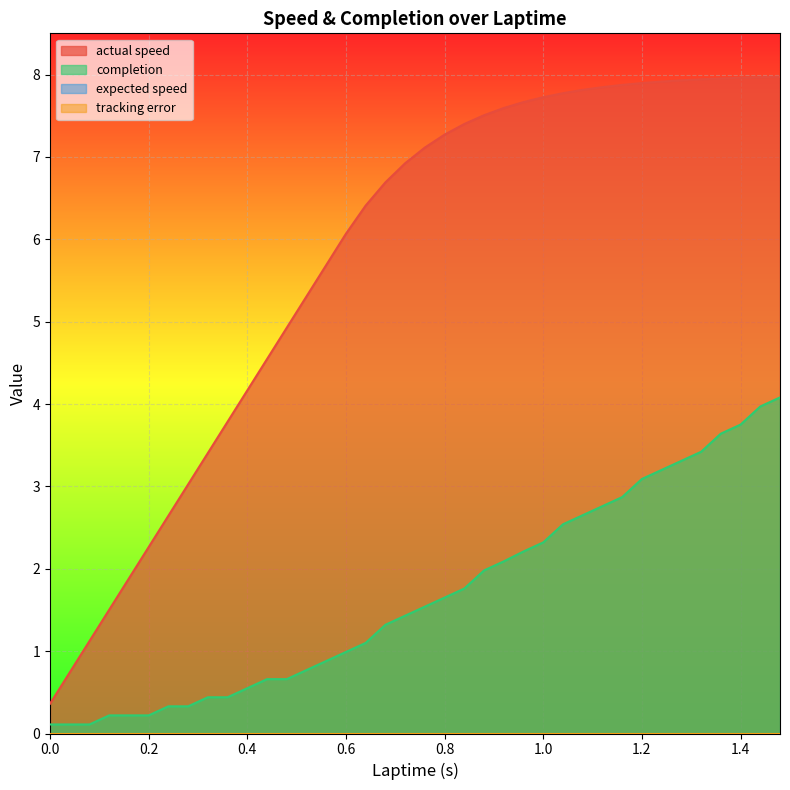

At which category does the chart reach its peak across all series?

1.48